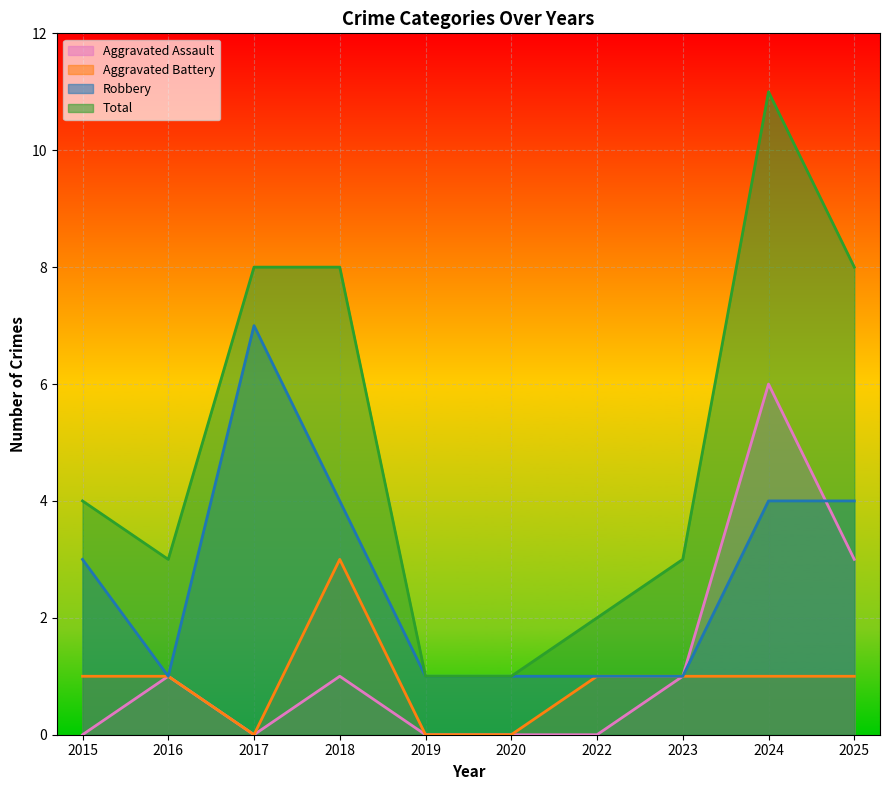

Which series changed the most between 2017 and 2022?

Robbery